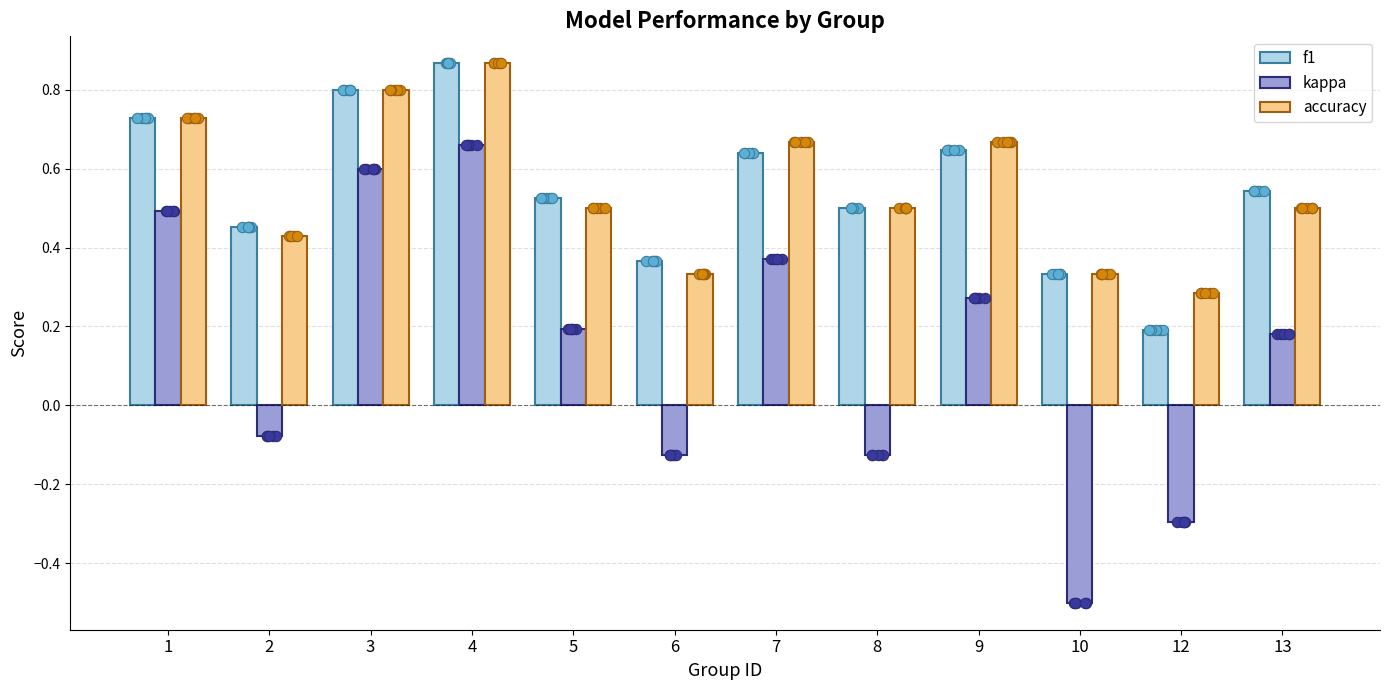

Which series reaches the minimum Y coordinate?

kappa